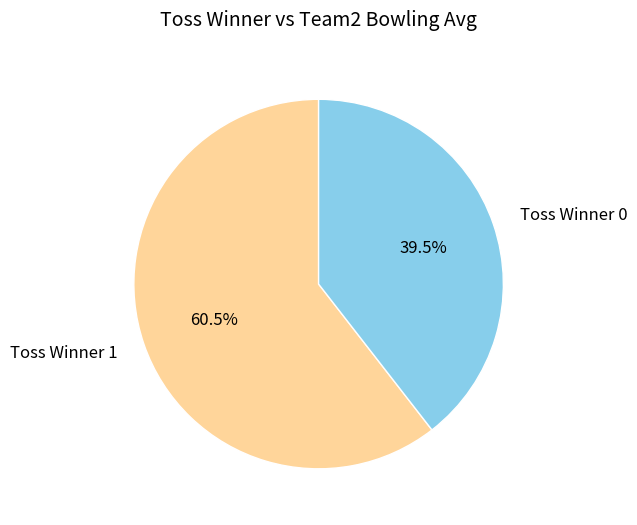

Which slice is the largest?

Toss Winner 1